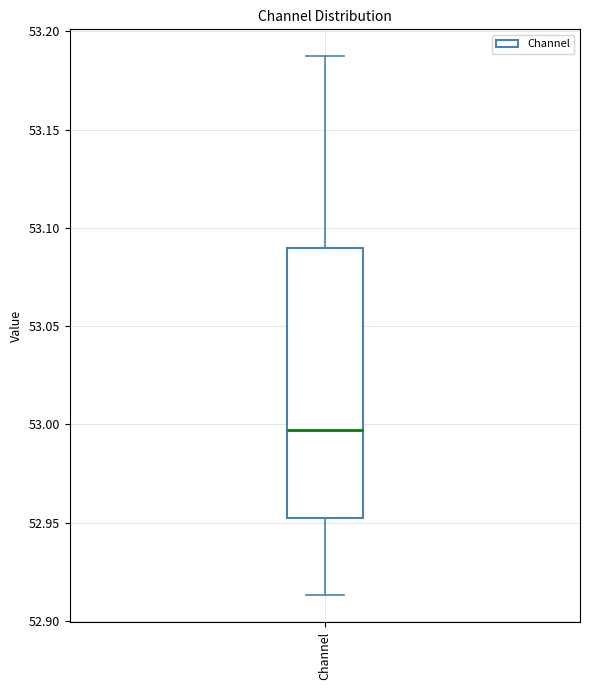

Where is the upper edge of the box for Channel on the y-axis? The values are not printed on the chart, so give them approximately, as read against the axis.

53.090